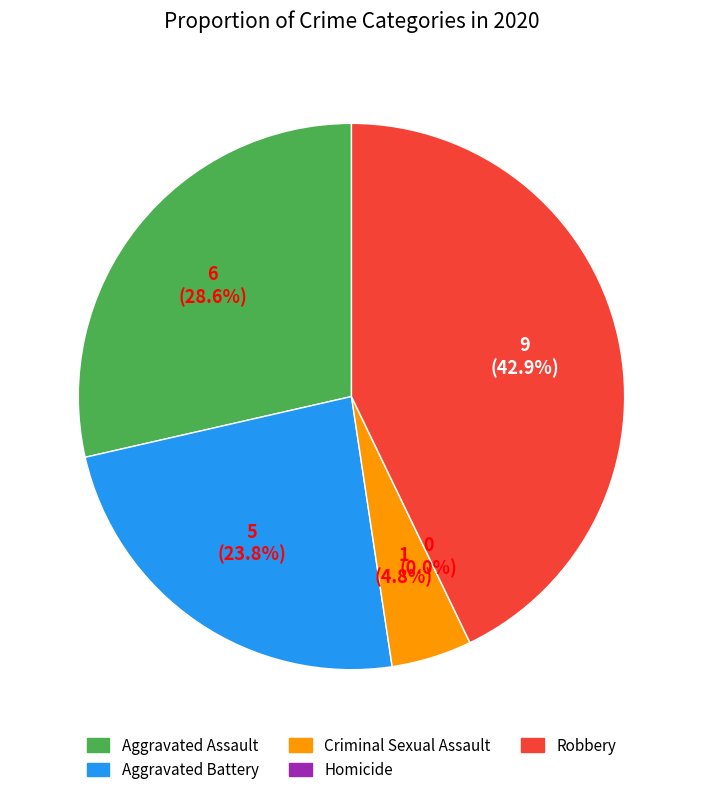

What is the largest slice in the pie chart?

Robbery